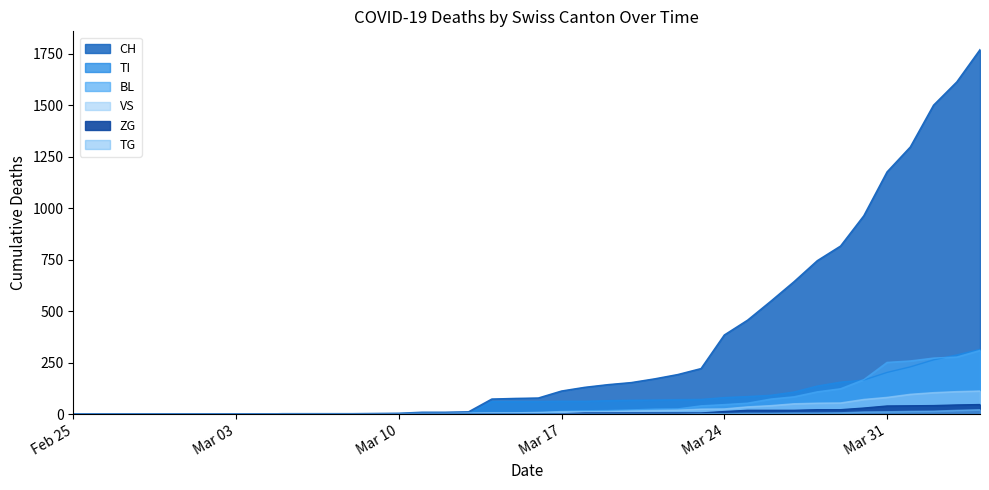

How many categories are shown in the chart?

40